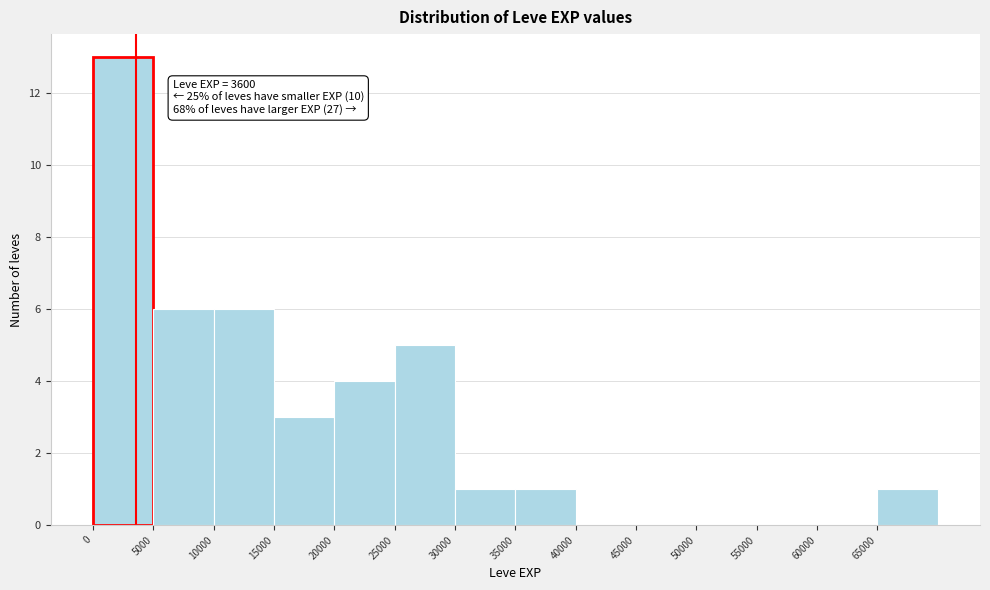

Which range on the x-axis has the tallest bar?

0 to 5000